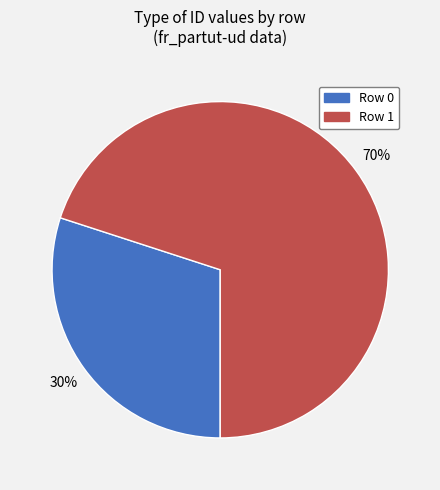

Is the sum of Row 0 and Row 1 greater than half?

Yes